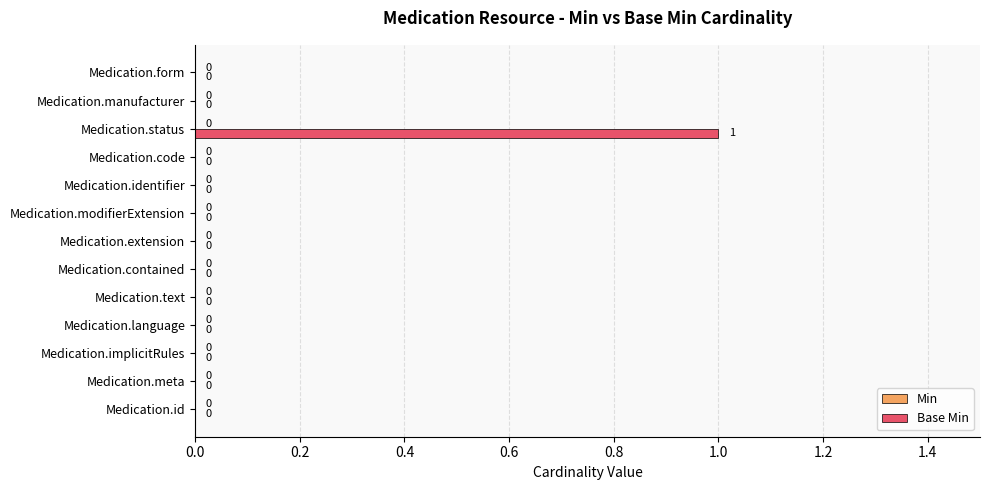

Reading bottom to top, list all the values displayed in this chart.

Medication.id=0	Medication.meta=0	Medication.implicitRules=0	Medication.language=0	Medication.text=0	Medication.contained=0	Medication.extension=0	Medication.modifierExtension=0	Medication.identifier=0	Medication.code=0	Medication.status=1	Medication.manufacturer=0	Medication.form=0